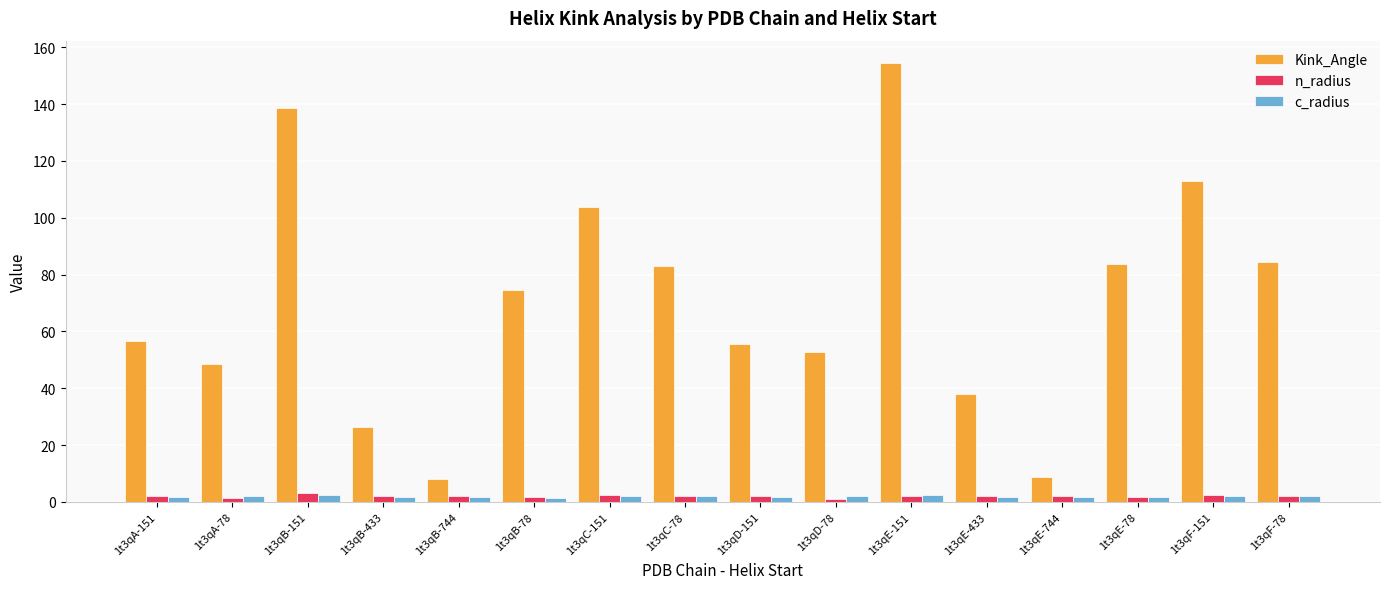

Is the value of Kink_Angle at 1t3qB-433 greater than the value of n_radius at 1t3qB-151?

Yes